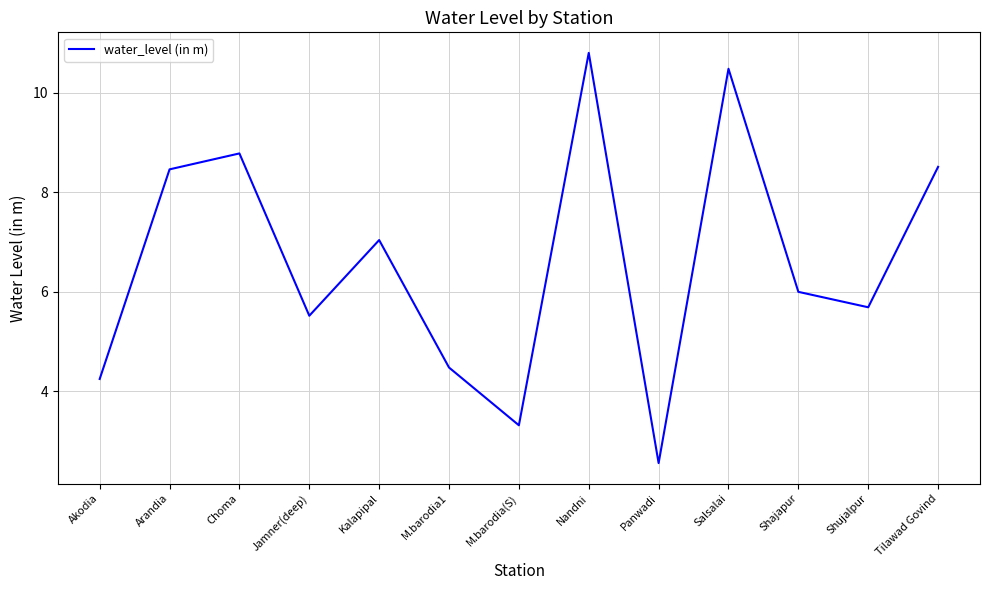

What is the difference between the second highest and second lowest values?

7.2